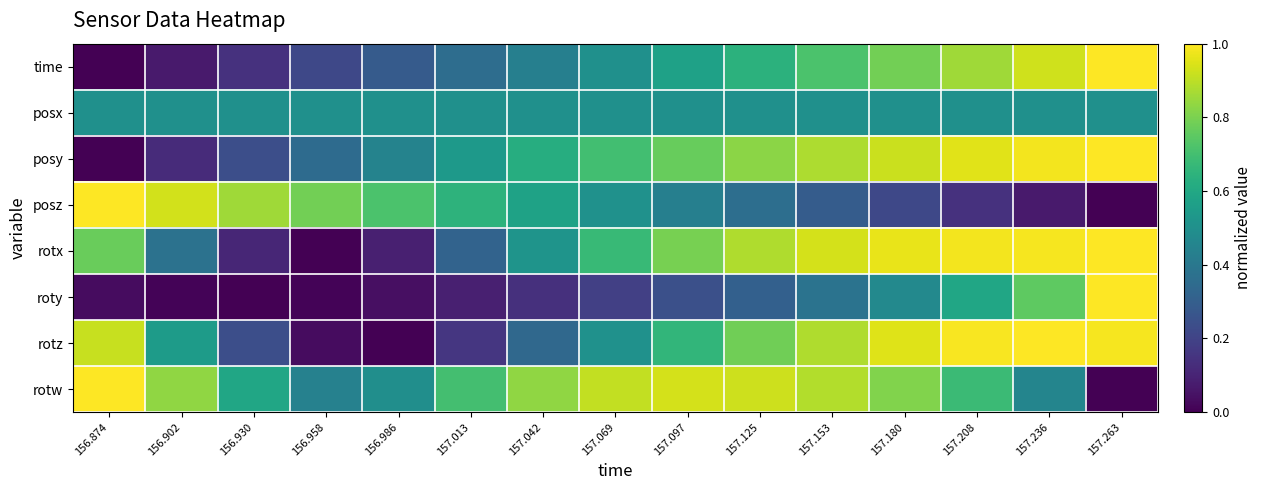

What is the greatest value displayed?

1.0